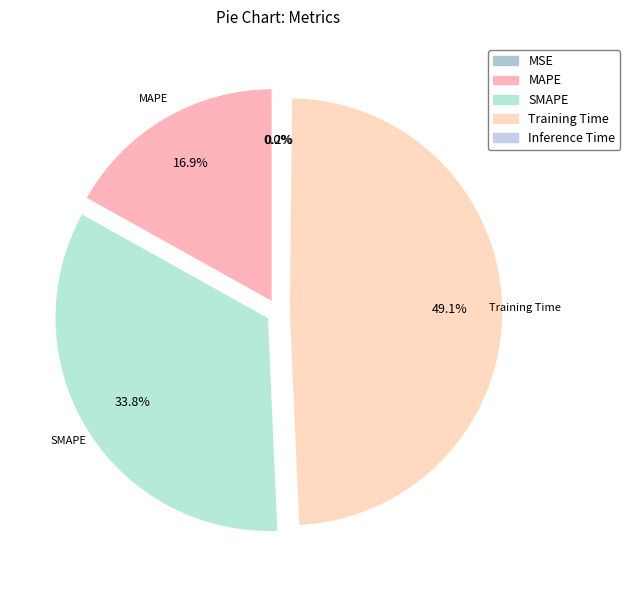

Does Training Time represent more than half of the total?

No